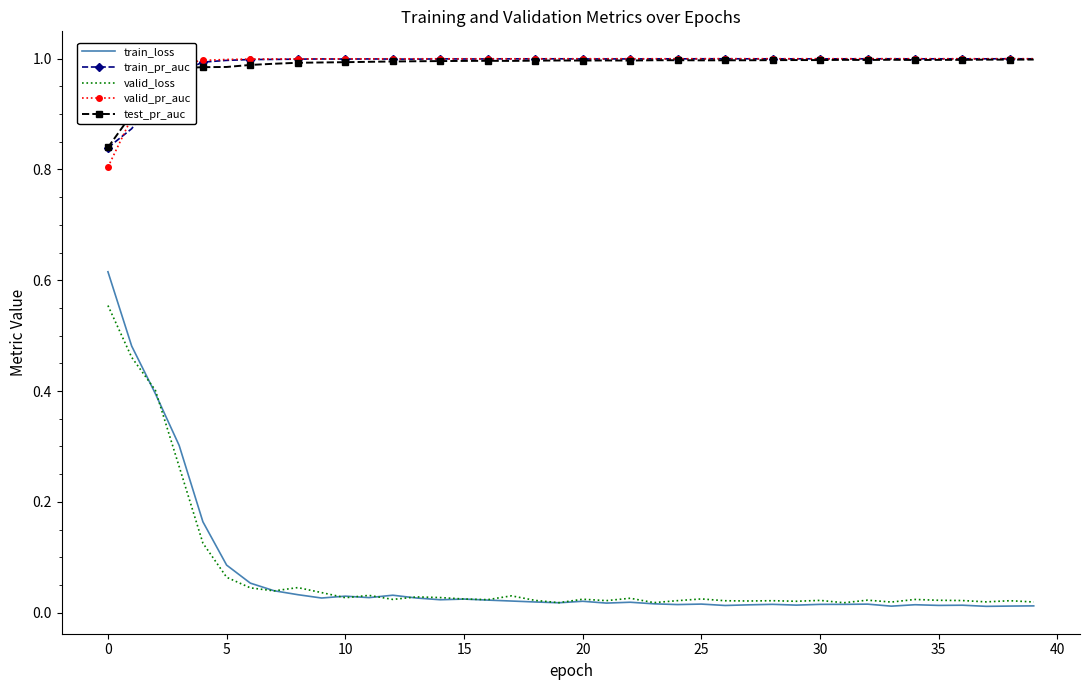

How many distinct data groups are displayed?

5